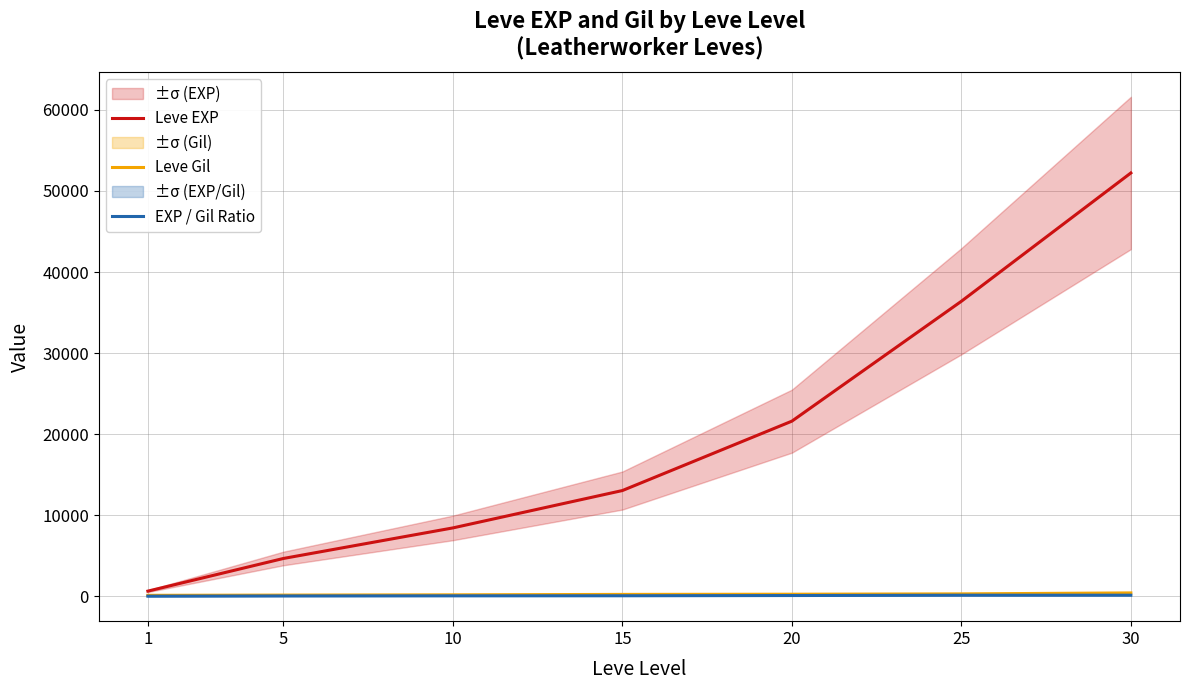

Reading left to right, transcribe all the data shown in this chart.

Leve EXP: 1=630.0	5=4660.0	10=8430.0	15=13040.0	20=21600.0	25=36390.0	30=52220.0
Leve Gil: 1=112.0	5=140.0	10=172.0	15=226.0	20=248.0	25=290.0	30=410.0
EXP / Gil Ratio: 1=5.6	5=33.3	10=49.0	15=57.7	20=87.1	25=125.5	30=127.4